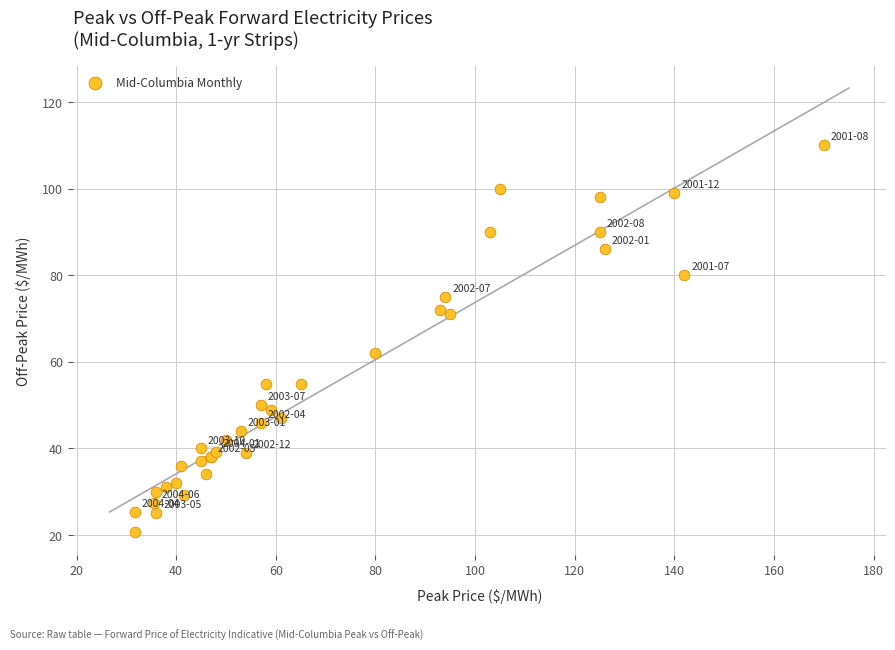

What Y value in the scatter plot is closest to 65?

62.0